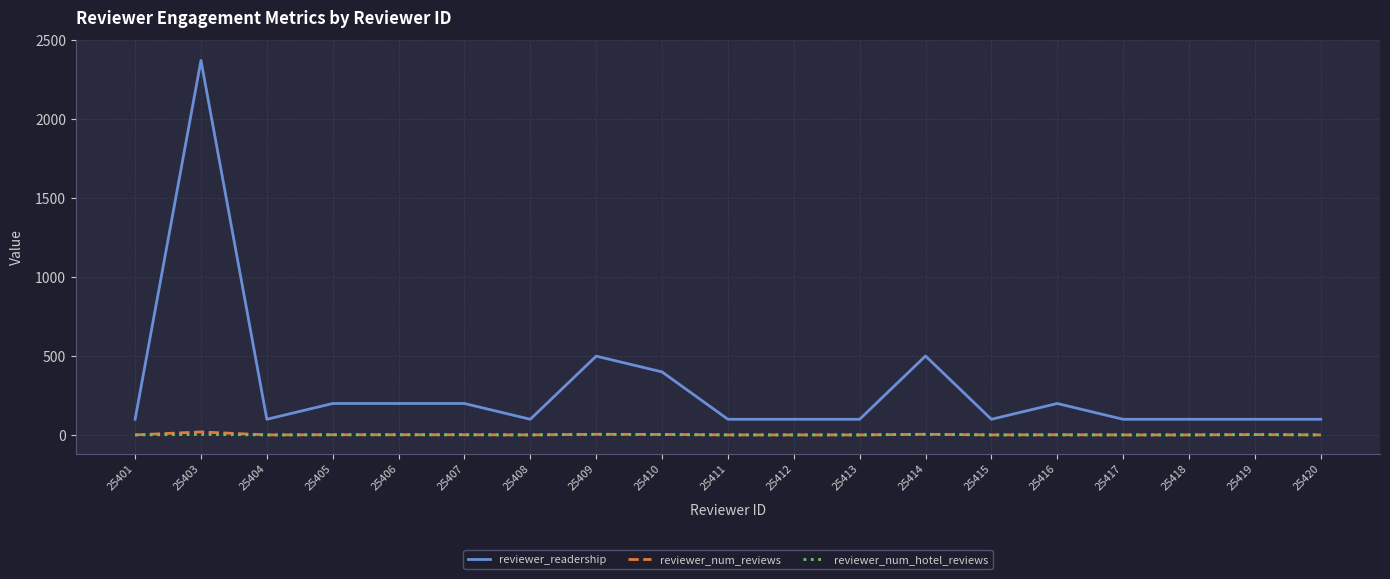

Which label corresponds to the largest value in the chart?

25403